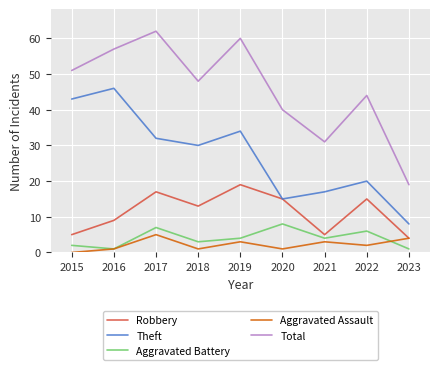

Which category has the highest value in the Robbery series?

2019